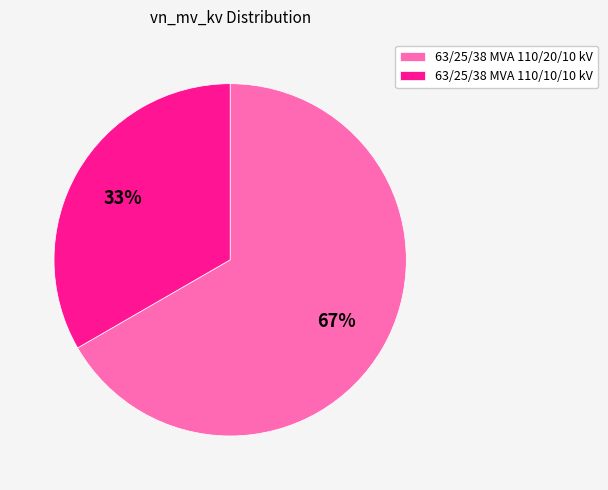

Between 63/25/38 MVA 110/20/10 kV and 63/25/38 MVA 110/10/10 kV, which is larger?

63/25/38 MVA 110/20/10 kV